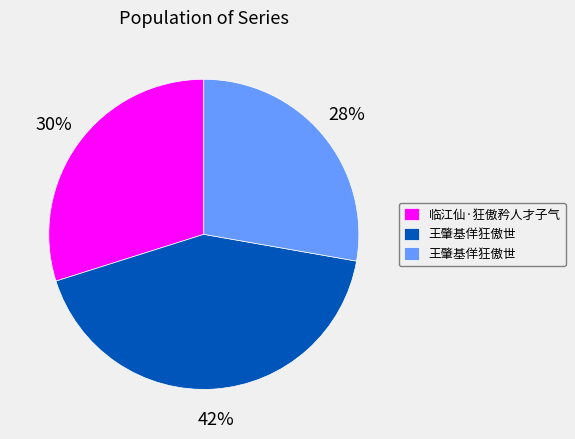

Count the number of slices in the pie.

3